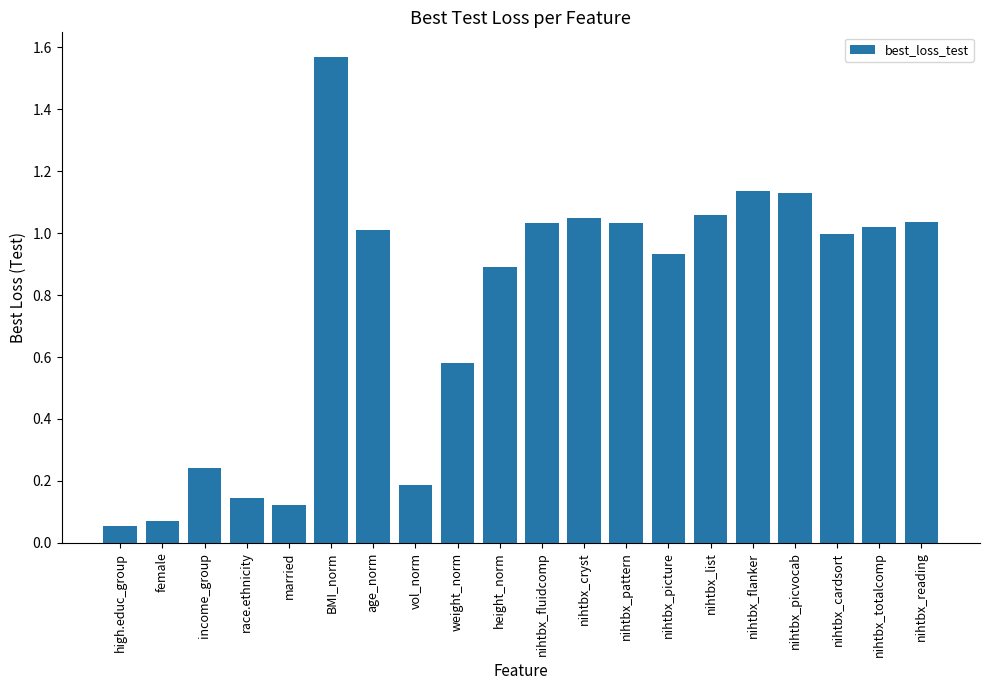

Which has a higher value, nihtbx_picture or nihtbx_list?

nihtbx_list